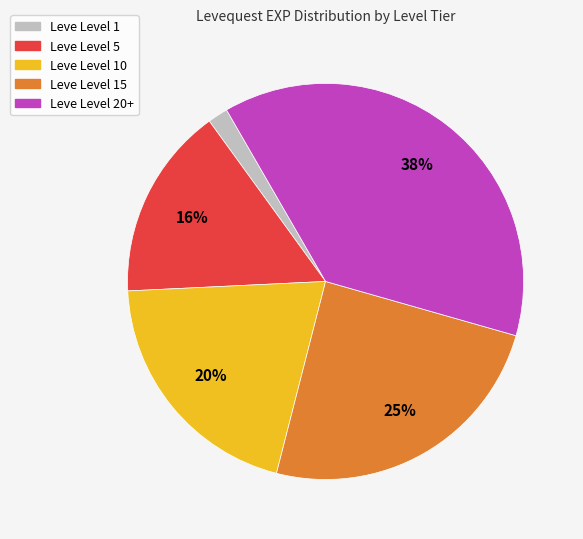

To the nearest percent, what percentage of the pie is Leve Level 1?

2%